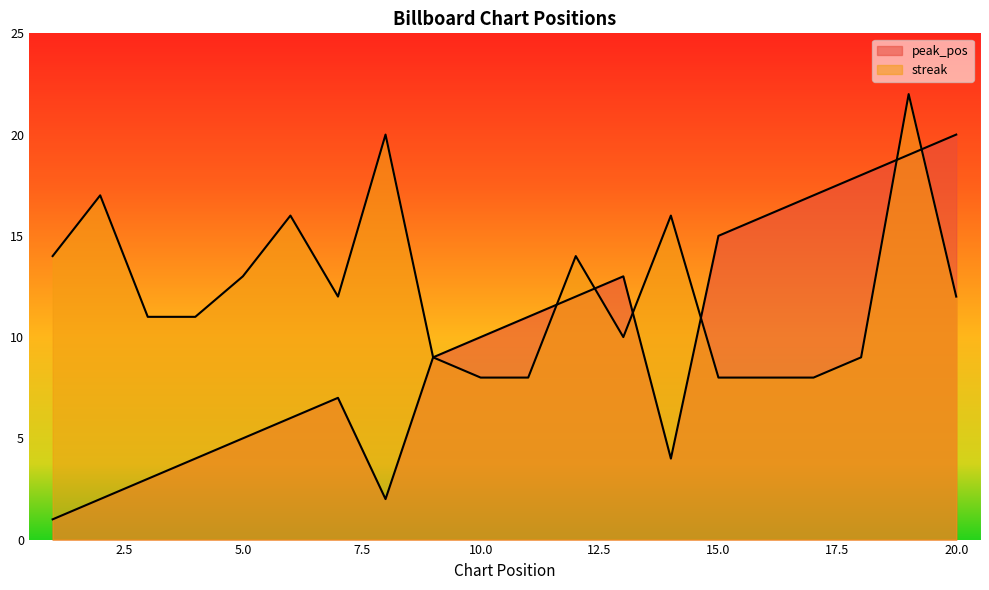

At which category is the sum across all series the highest?

19